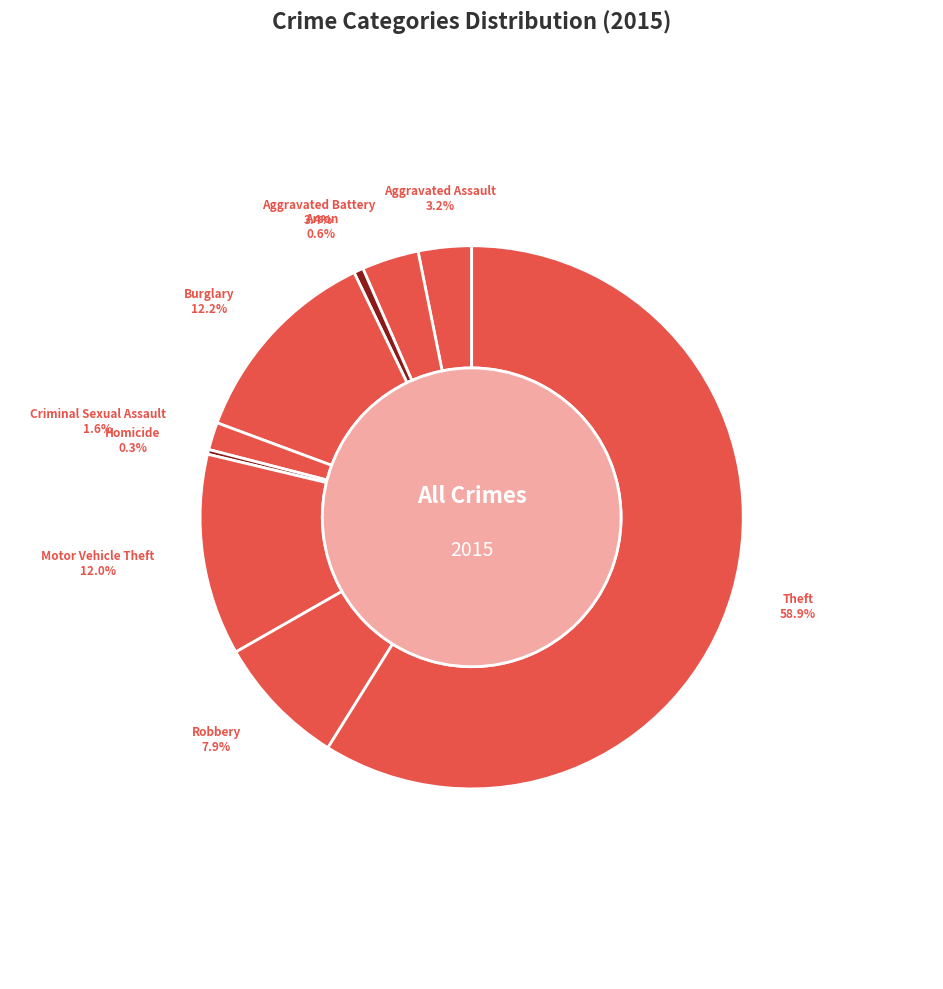

How many segments does this pie chart have?

9